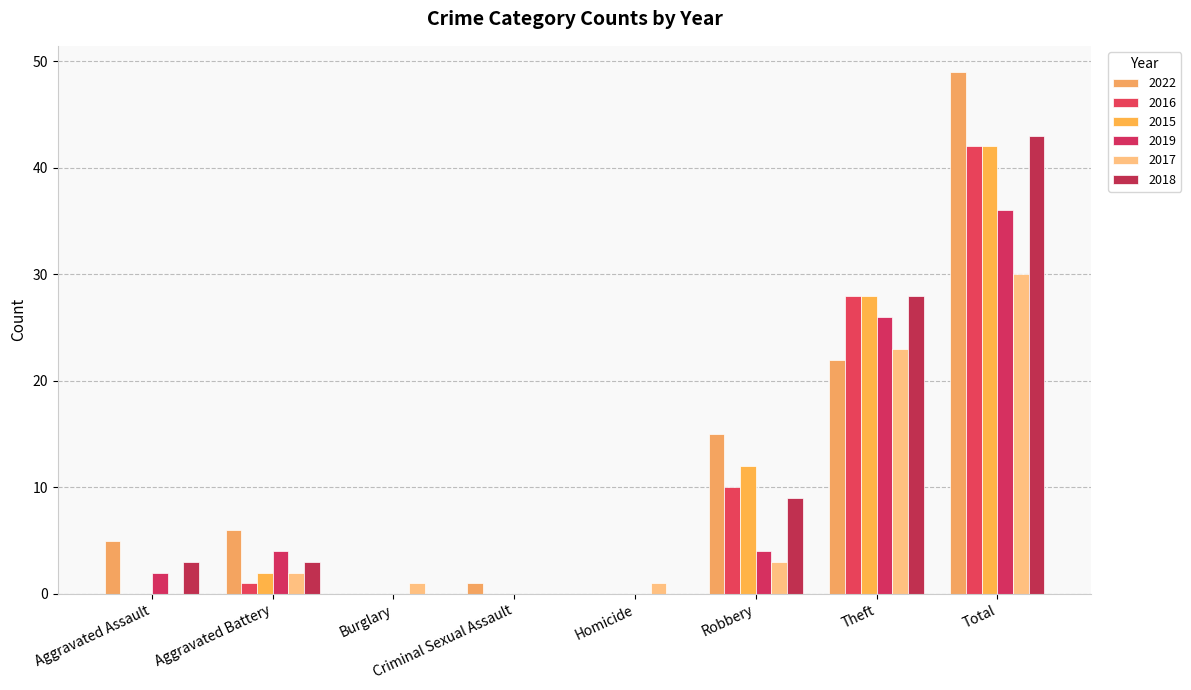

Rank the series by their maximum value, from highest to lowest.

2022, 2018, 2016, 2015, 2019, 2017